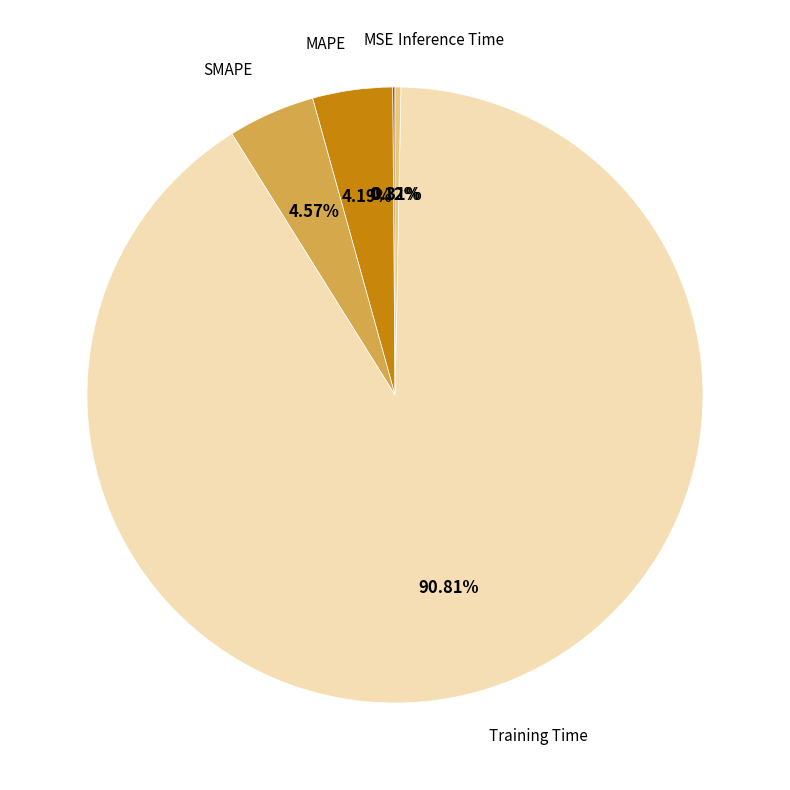

Which category has the biggest portion of the pie?

Training Time